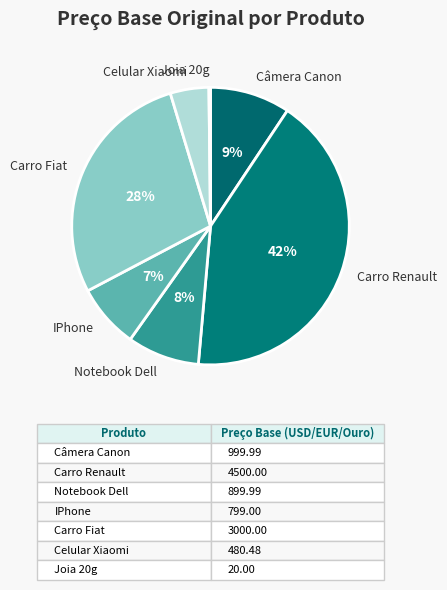

To the nearest percent, what percentage of the pie is Notebook Dell?

8%